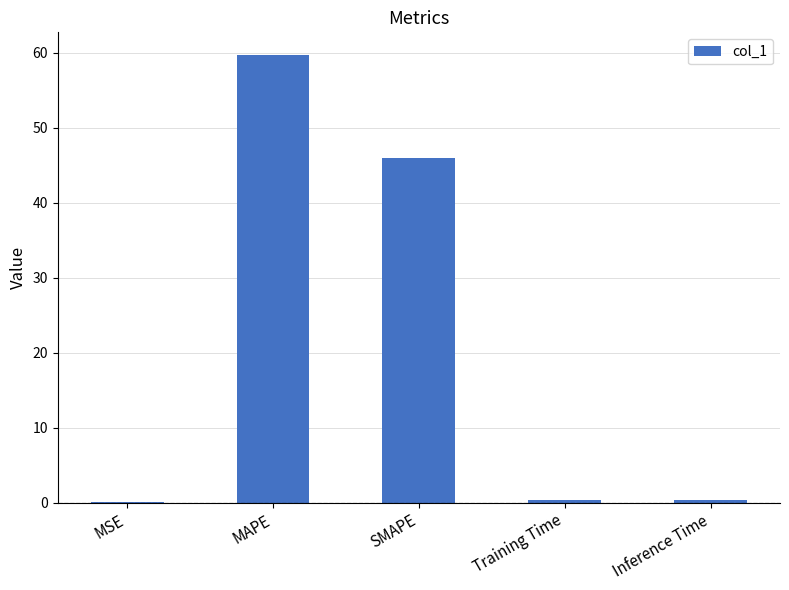

Are the bars horizontal?

No